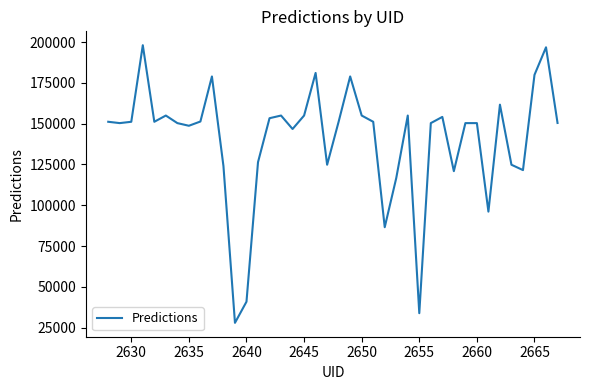

What is the maximum value shown in the chart?

198125.4